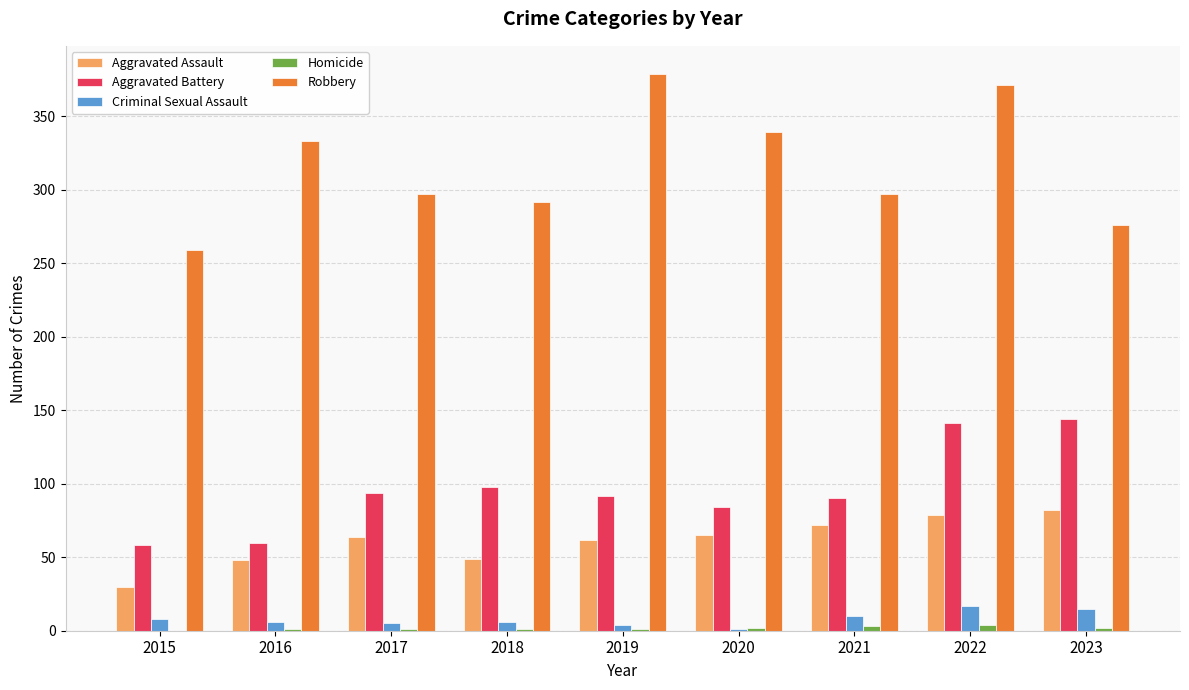

Where does the Robbery series first go above 297?

2016